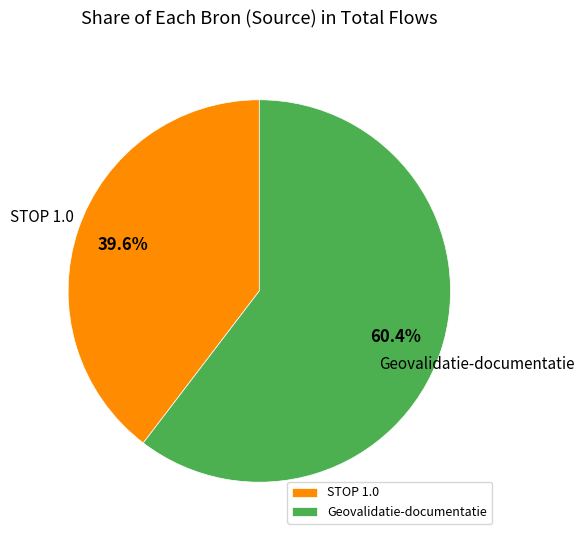

What percentage is the STOP 1.0 slice, to the nearest percent?

40%